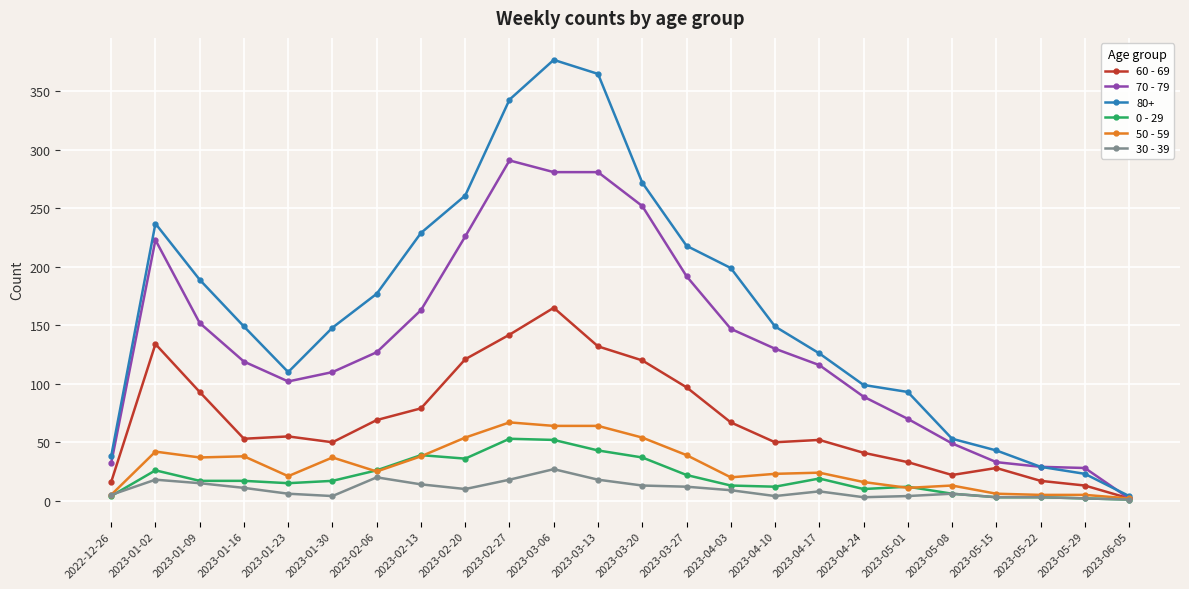

What is the approximate value of 70 - 79 at 2023-03-27?

192